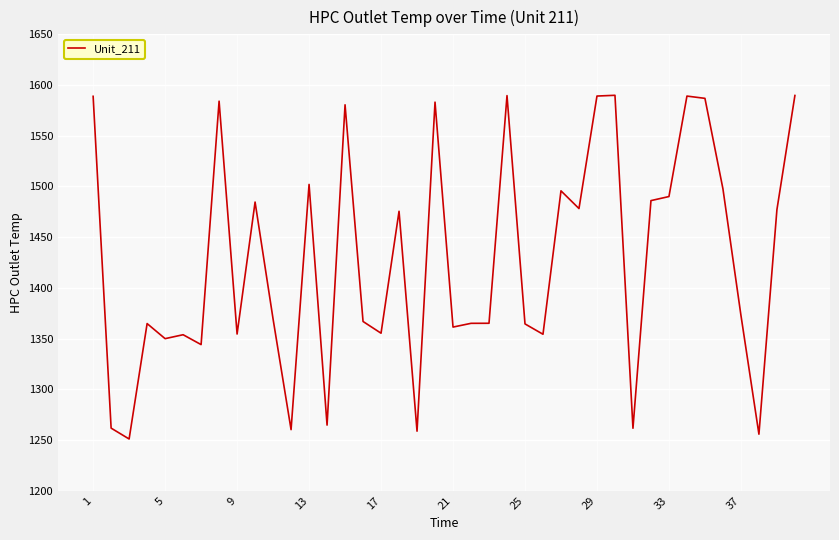

What is the greatest value displayed?

1589.9